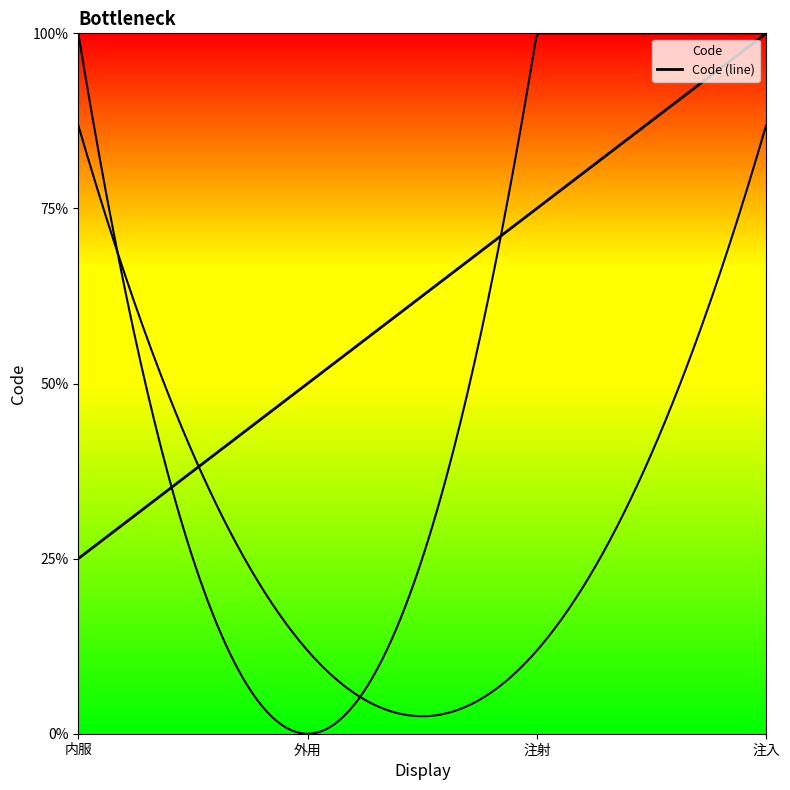

List the labels in order of value, largest first.

注入, 注射, 外用, 内服